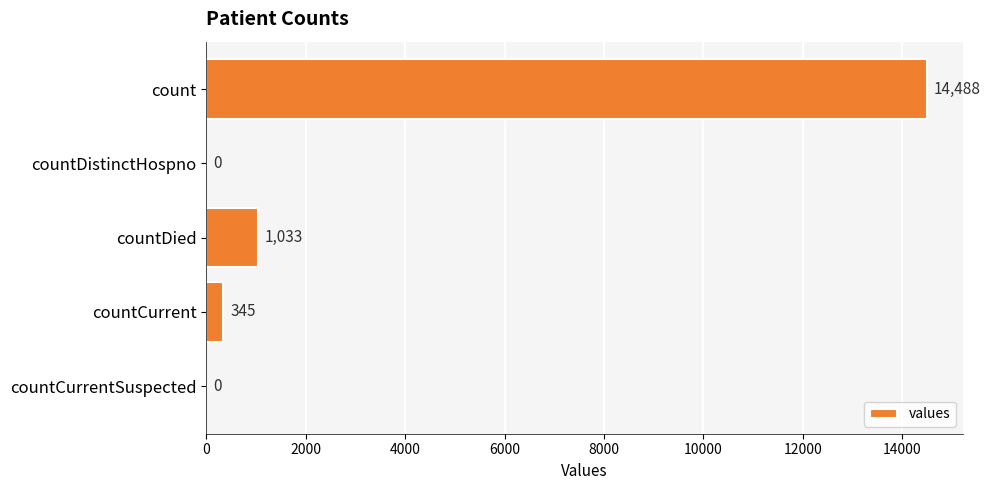

What is the change in value from count to countCurrent?

-14143